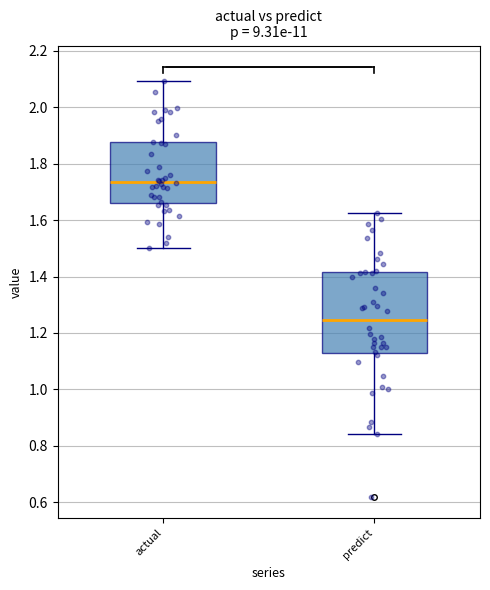

Where is the upper edge of the box for predict on the y-axis? The values are not printed on the chart, so give them approximately, as read against the axis.

1.42